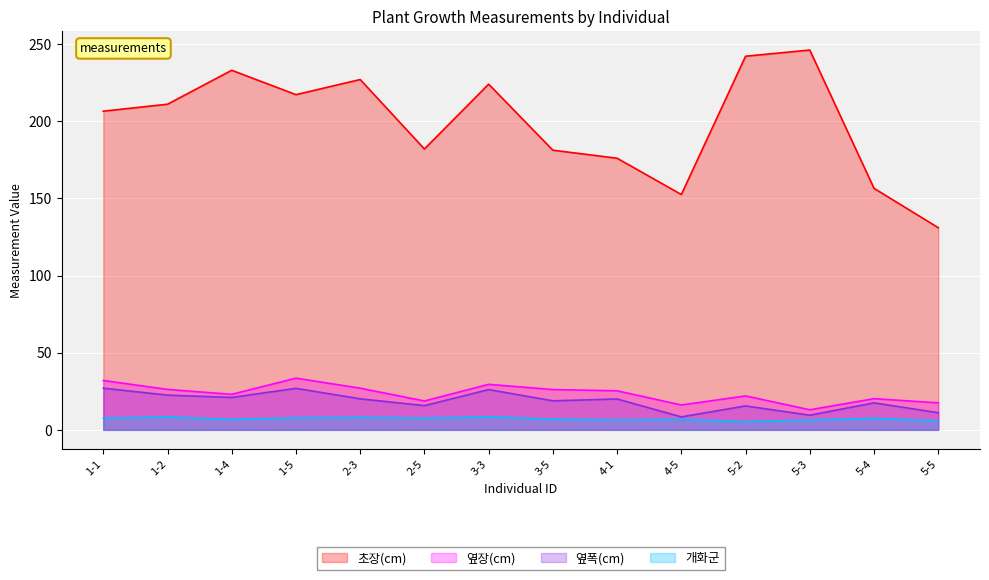

True or false: 초장(cm) and 옆폭(cm) intersect in this chart.

False